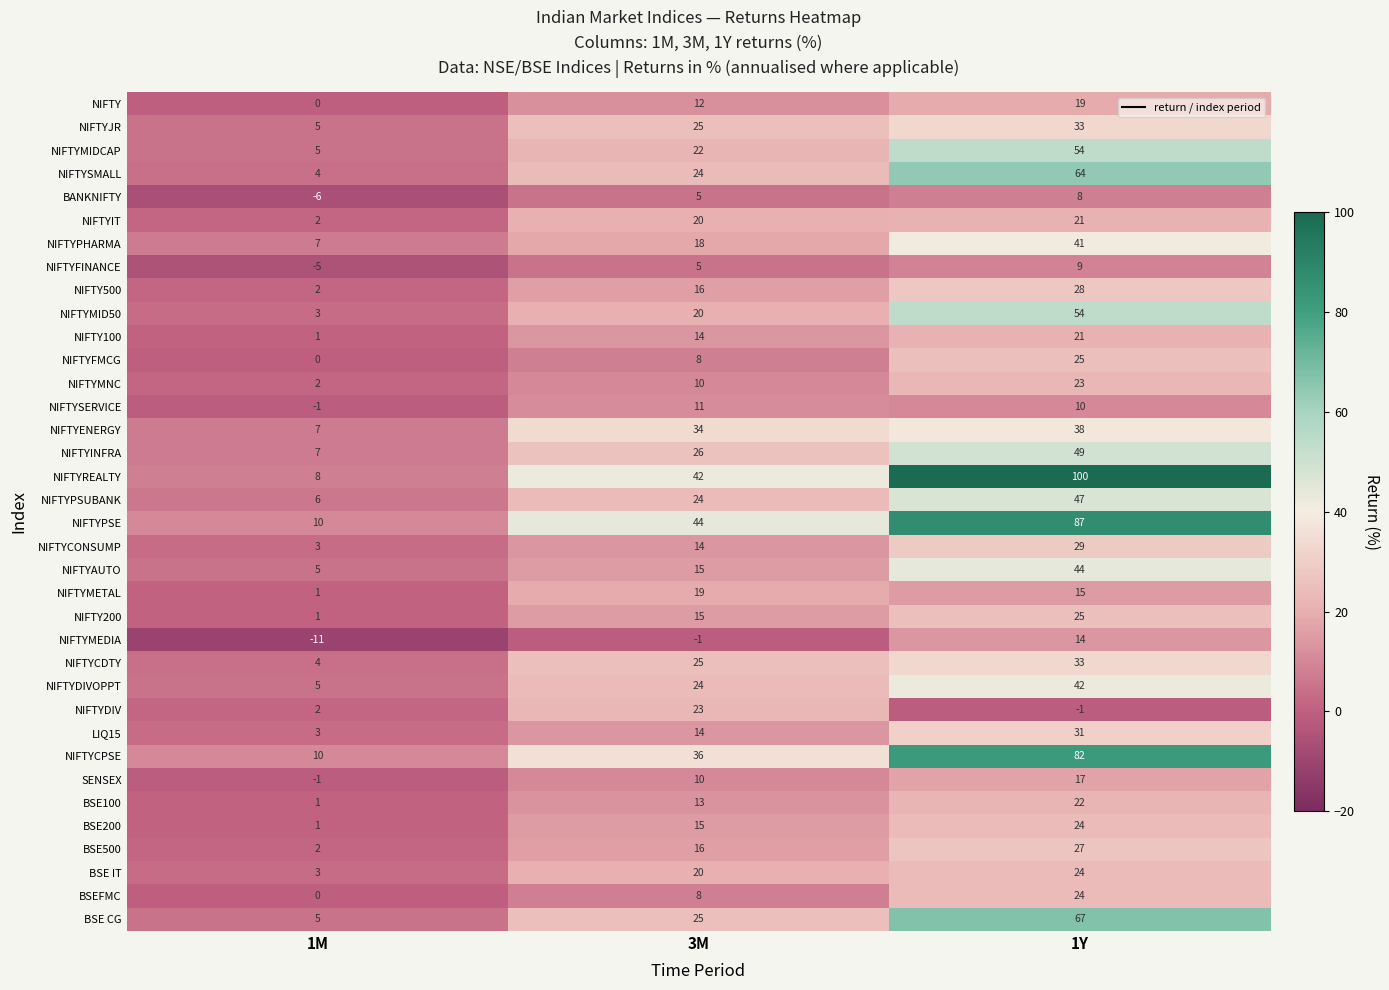

Which series has the largest total across all categories?

NIFTYREALTY